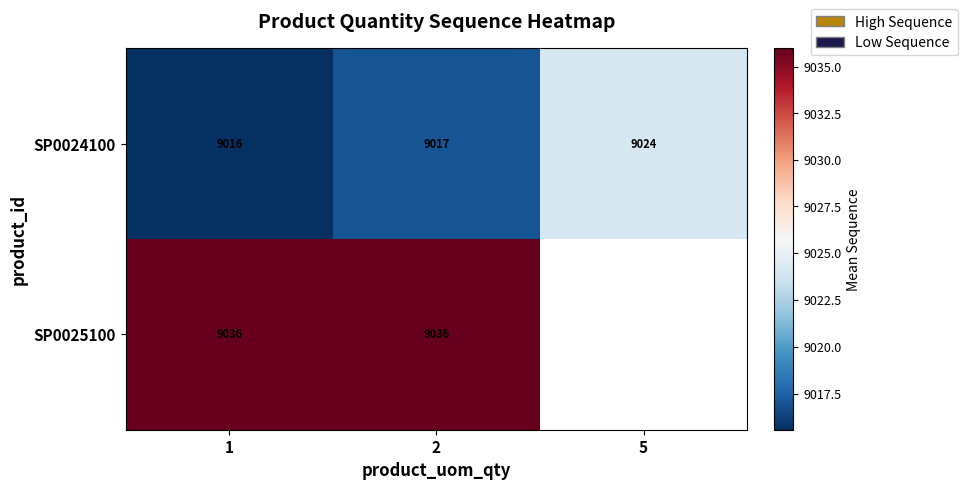

Is the value of SP0024100 at 5 greater than the value of SP0025100 at 1?

No